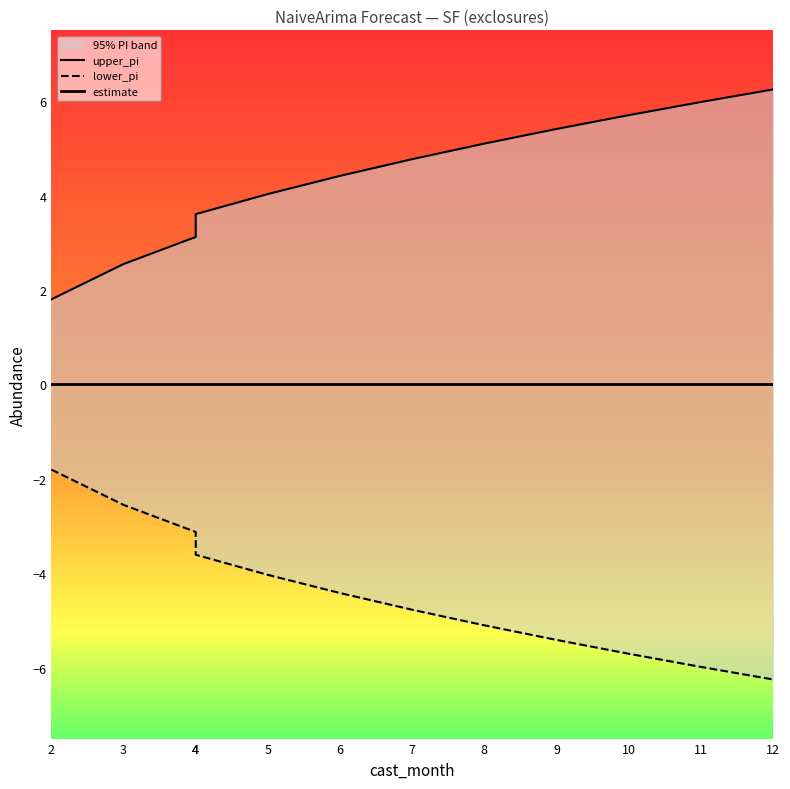

At which category is the sum across all series the highest?

2